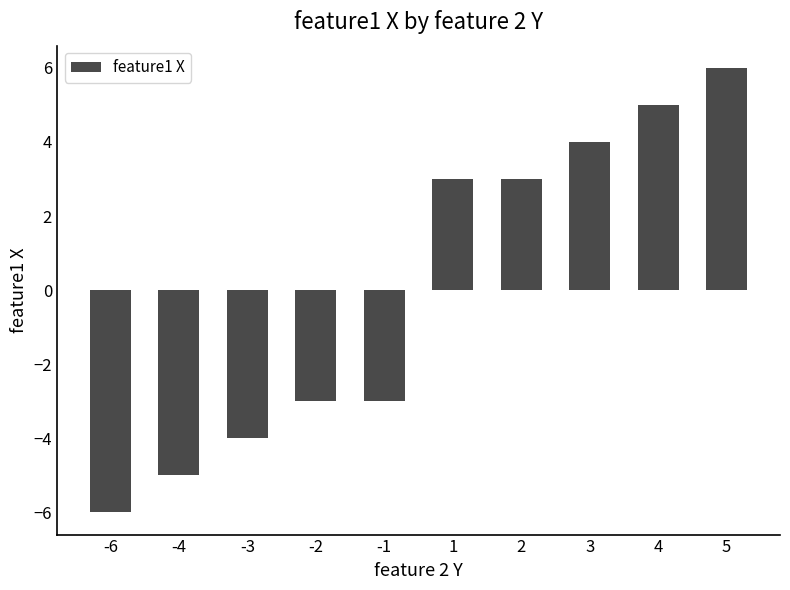

What is the difference between the maximum and minimum values?

12